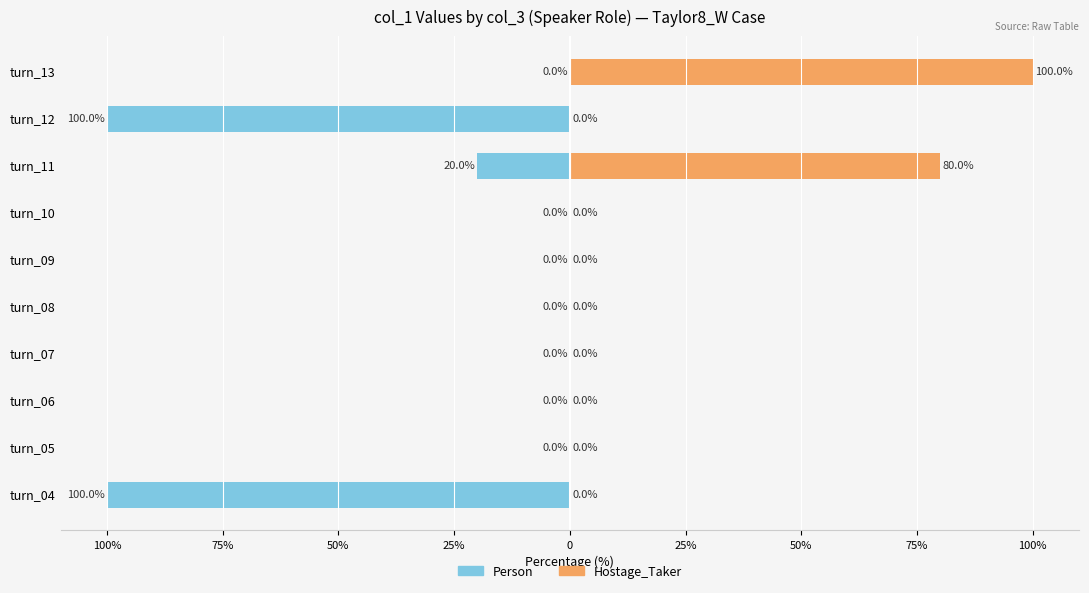

Reading left to right, what are all the values shown in this chart?

Person (col_2): -100	0	0	0	0	0	0	-20	-100	0
Hostage_Taker (col_2): 0	0	0	0	0	0	0	80	0	100